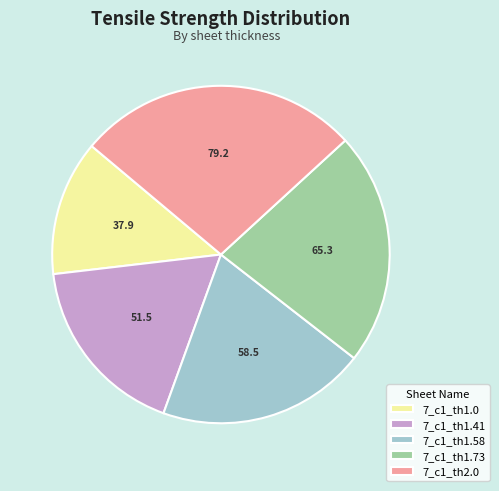

Between 7_c1_th1.0 and 7_c1_th1.73, which is larger?

7_c1_th1.73